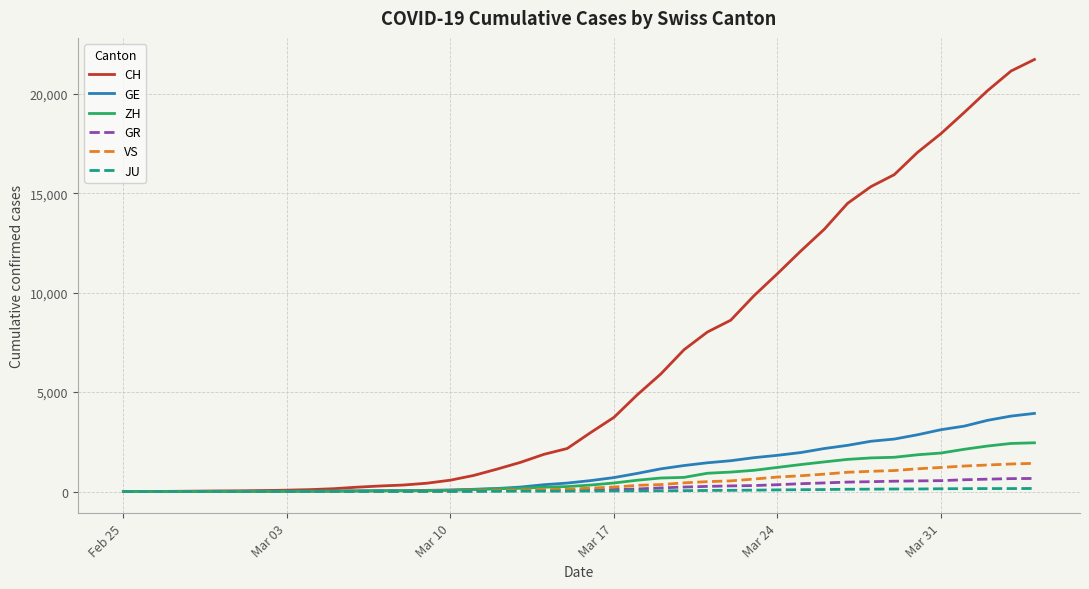

What is the sum of all VS values?

16819